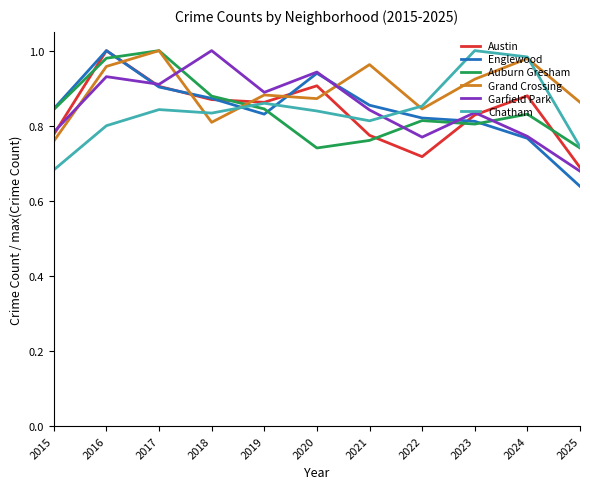

What are all the series names shown in the legend?

Austin, Englewood, Auburn Gresham, Grand Crossing, Garfield Park, Chatham